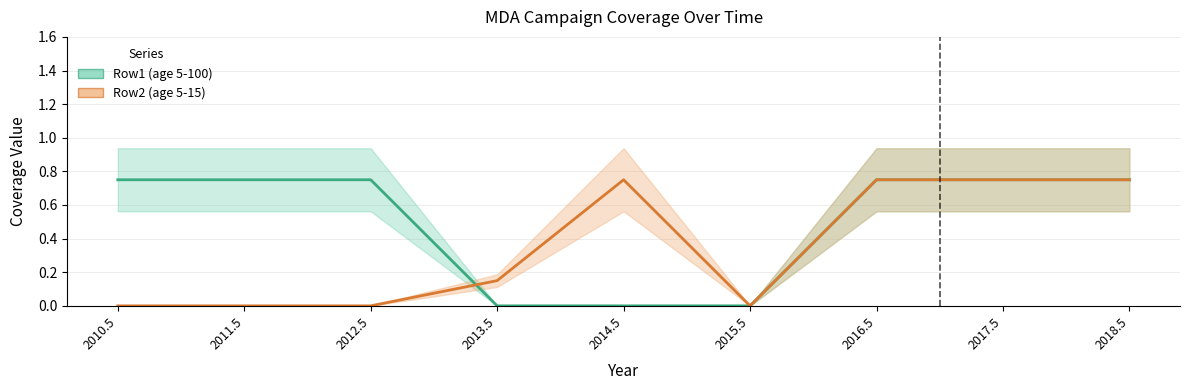

Reading right to left, list all the values displayed in this chart.

Row1 (age 5-100) (line): 0.8	0.8	0.8	0.0	0.0	0.0	0.8	0.8	0.8
Row2 (age 5-15) (line): 0.8	0.8	0.8	0.0	0.8	0.1	0.0	0.0	0.0